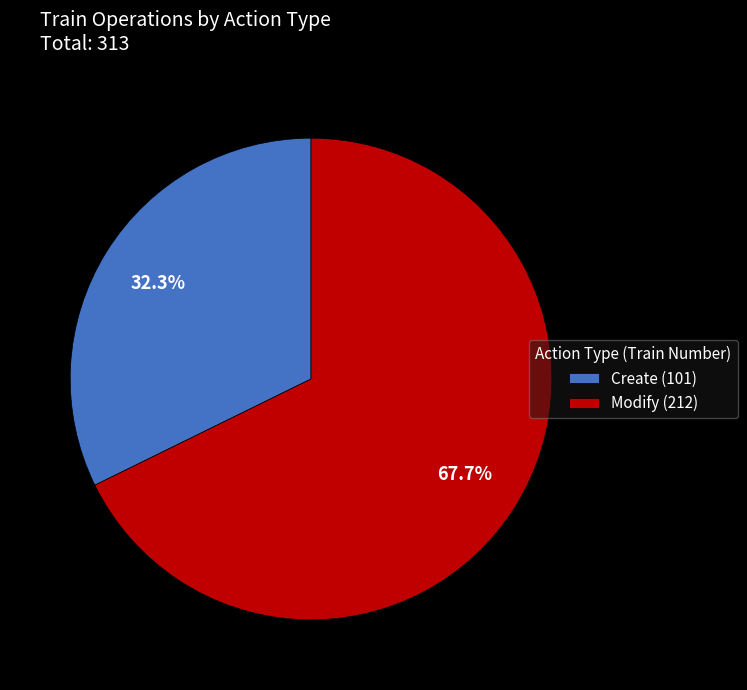

Is Create the majority of the pie?

No